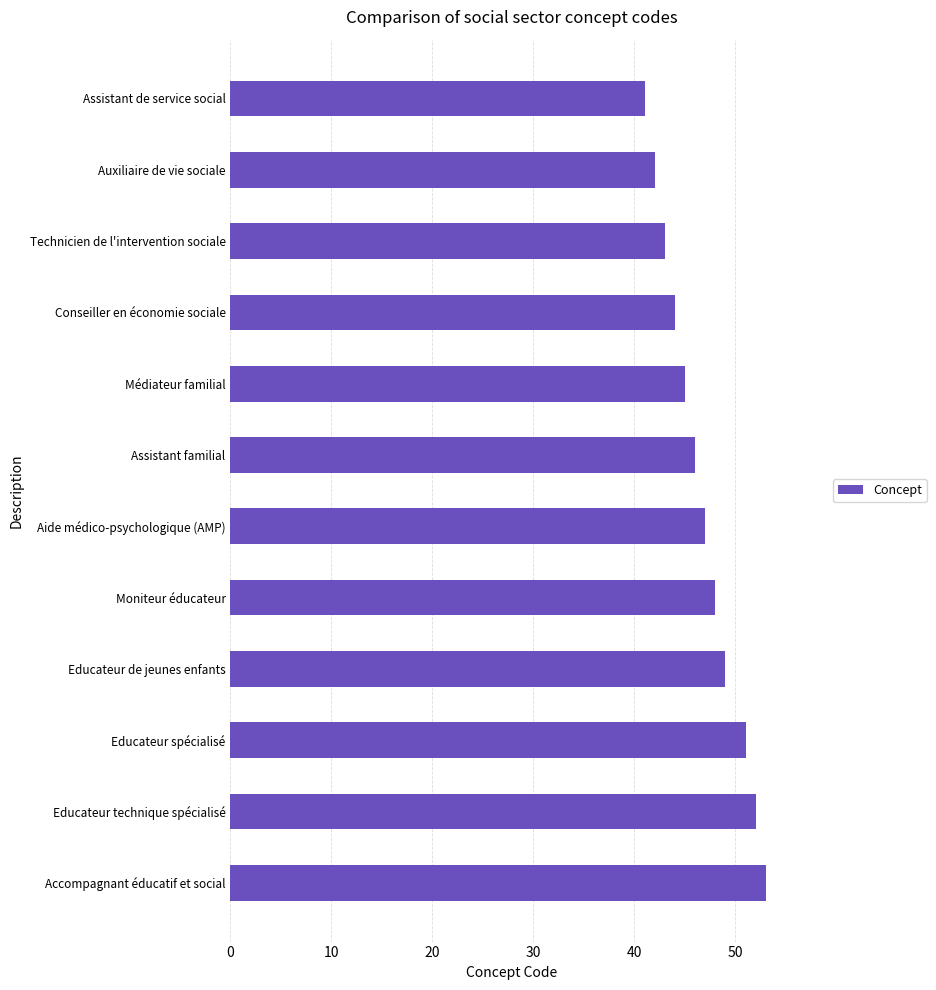

What position from the bottom is Educateur technique spécialisé?

2